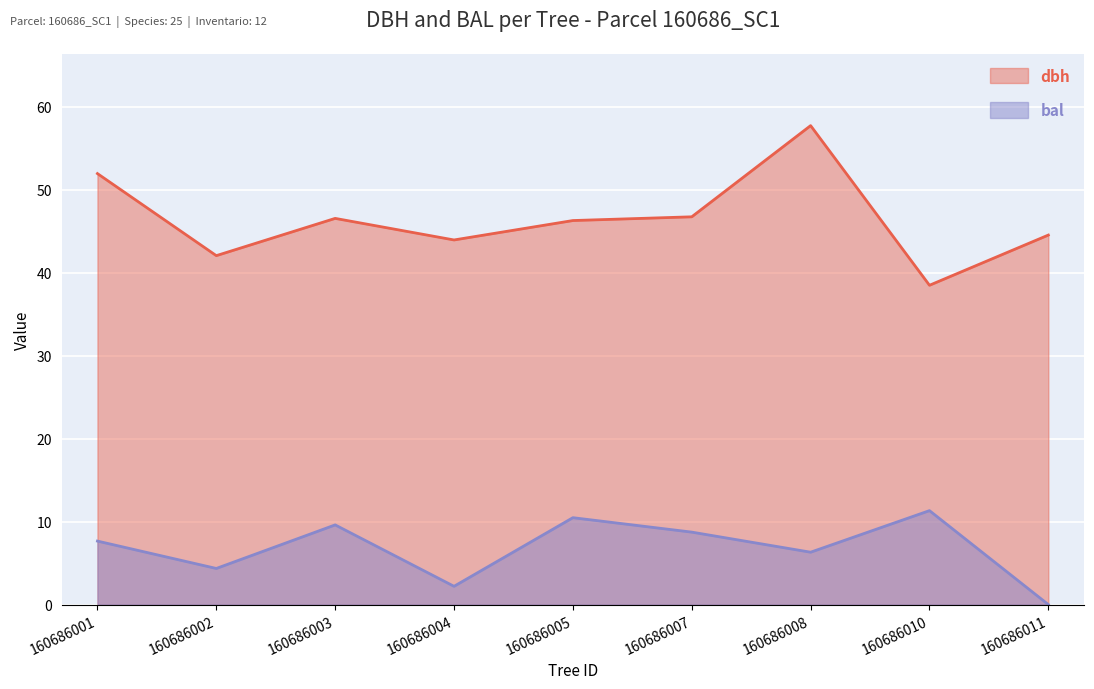

How many interior local peaks does the bal series have?

3